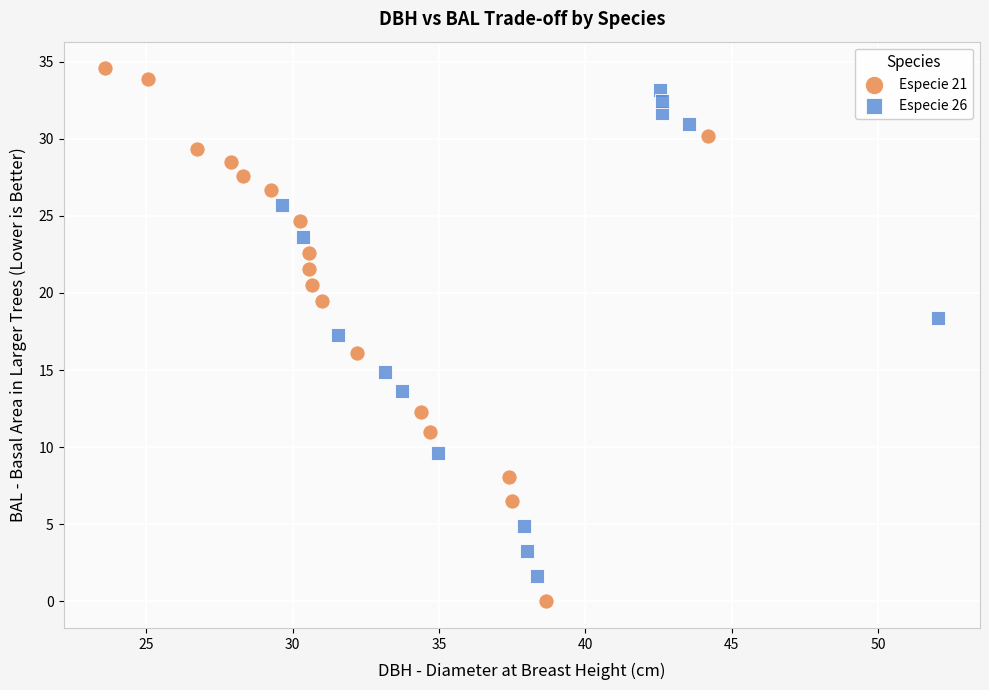

Which series contains the lowest Y value?

Especie 21